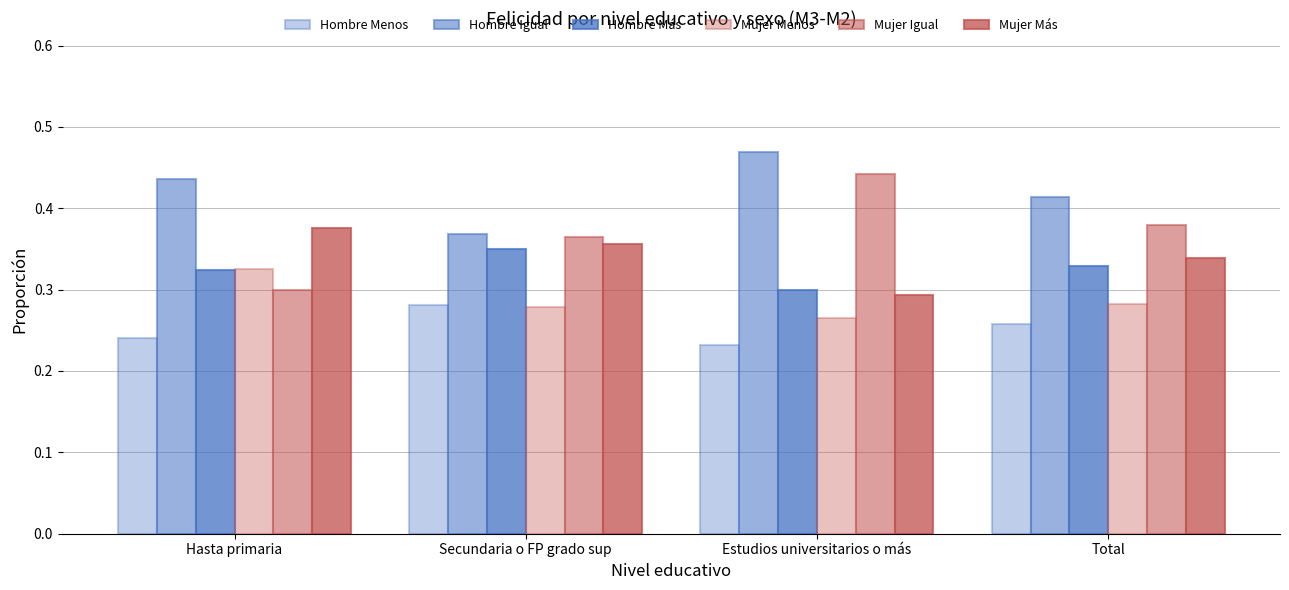

How many series are shown in this chart?

6